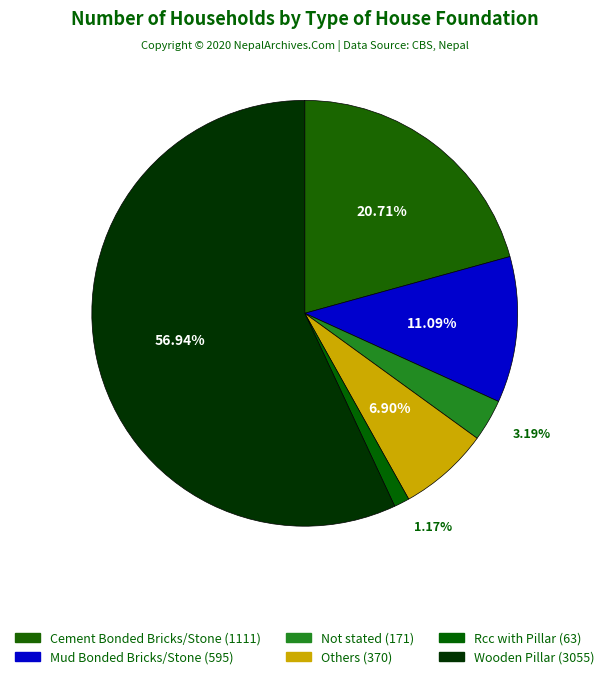

What is the ratio of the value at Rcc with Pillar to the value at Not stated?

0.4